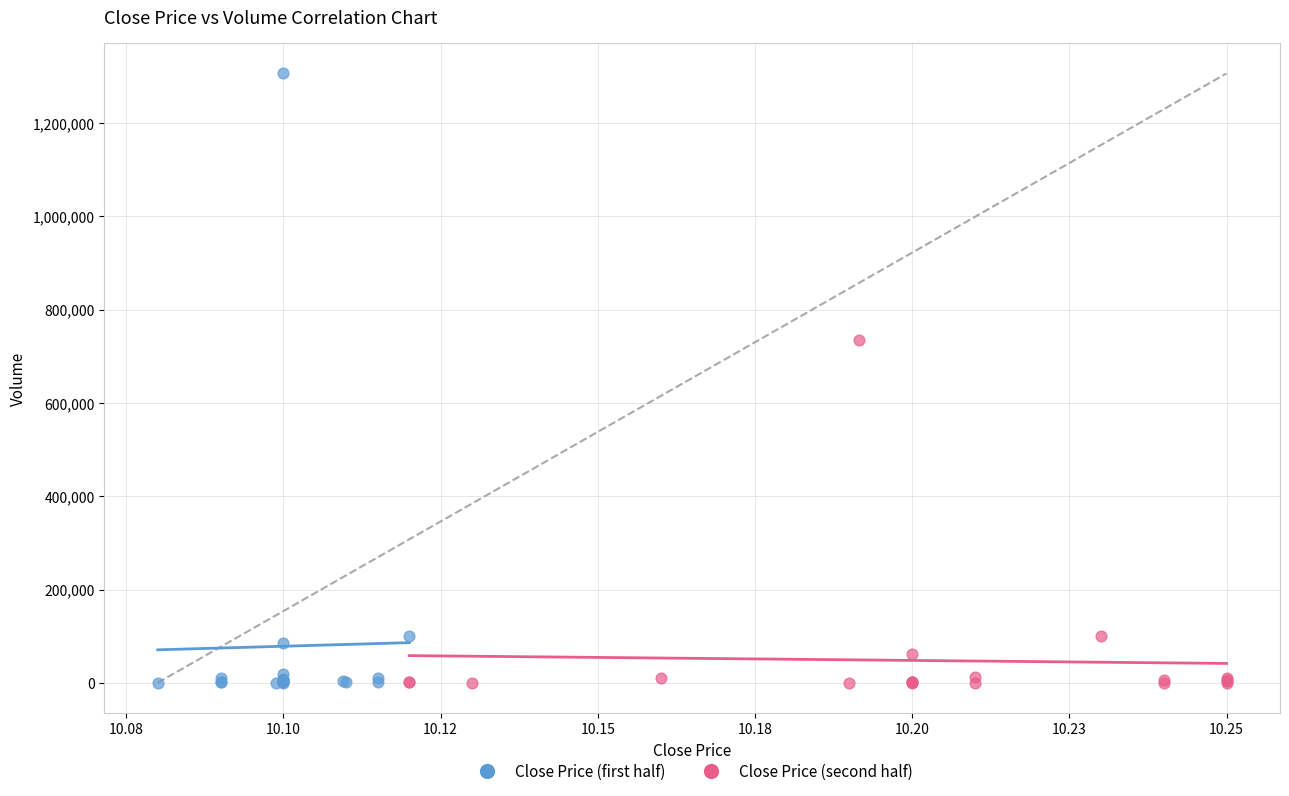

Which series has the widest spread of Y values?

Close Price (first half)